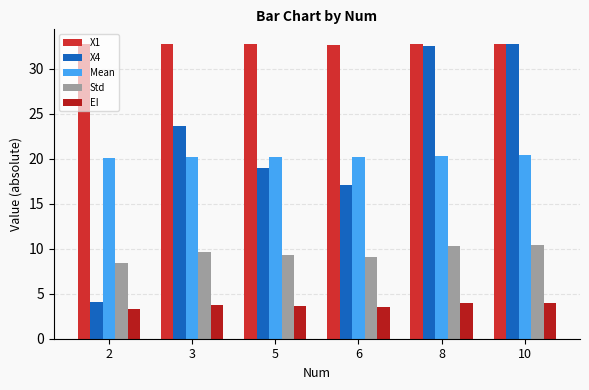

True or false: EI has a value of 3.3 at 2.

True